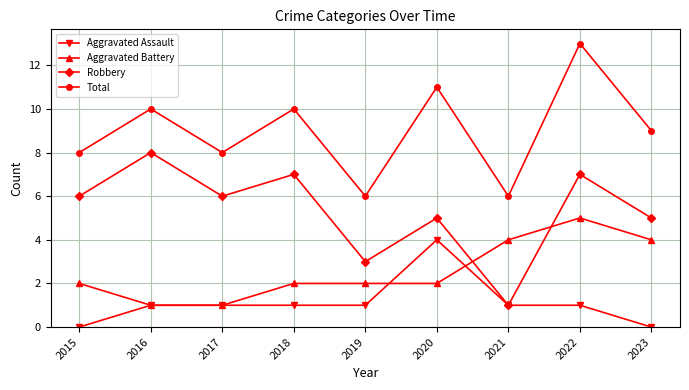

Does the chart display data point markers on the line(s)?

Yes